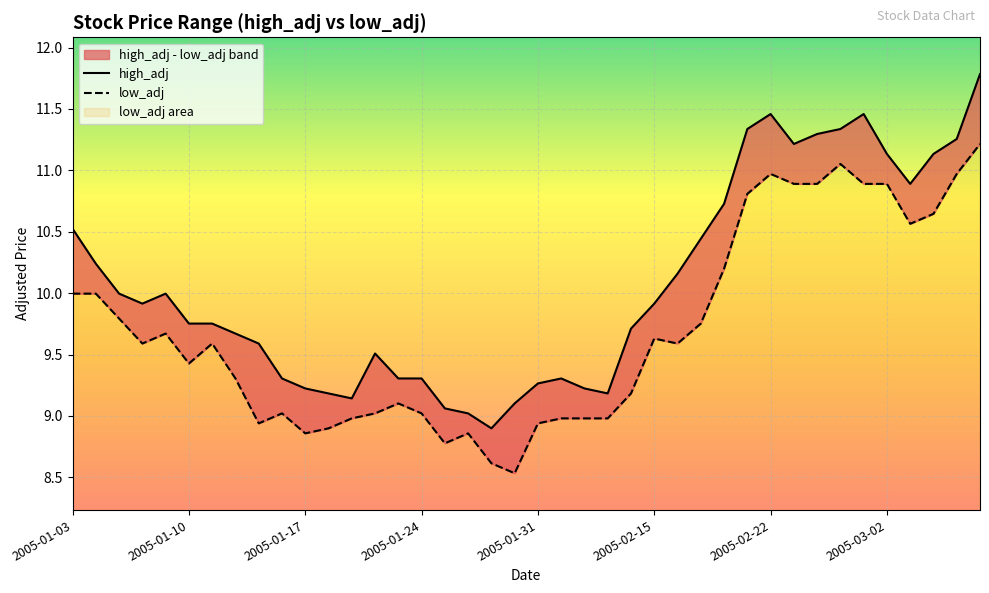

Is this an area chart (filled region under the line)?

No